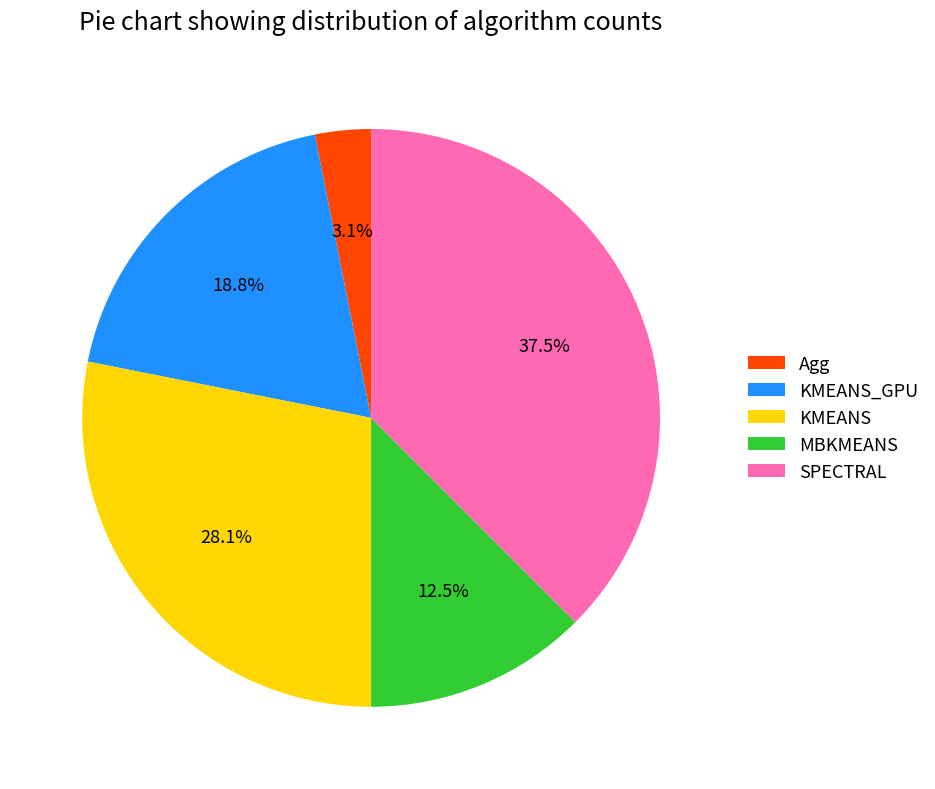

What percentage is the Agg slice, to the nearest percent?

3%